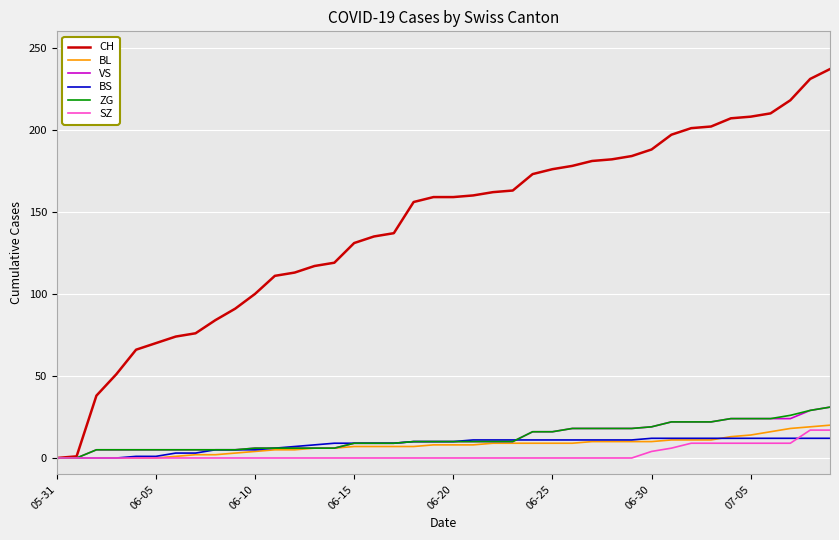

How many distinct data groups are displayed?

6